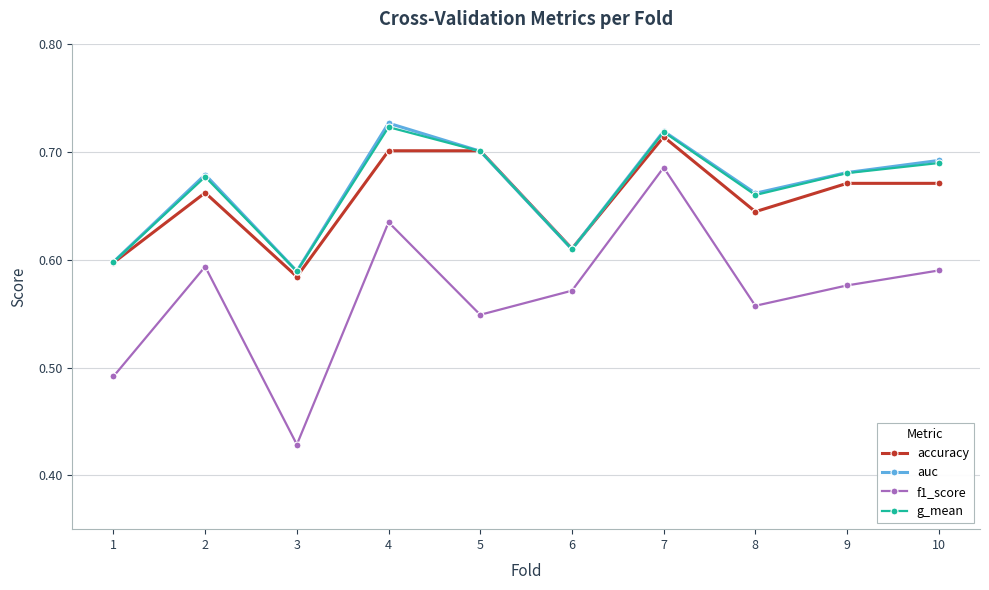

True or false: accuracy has a value of 0.4 at 1.

False